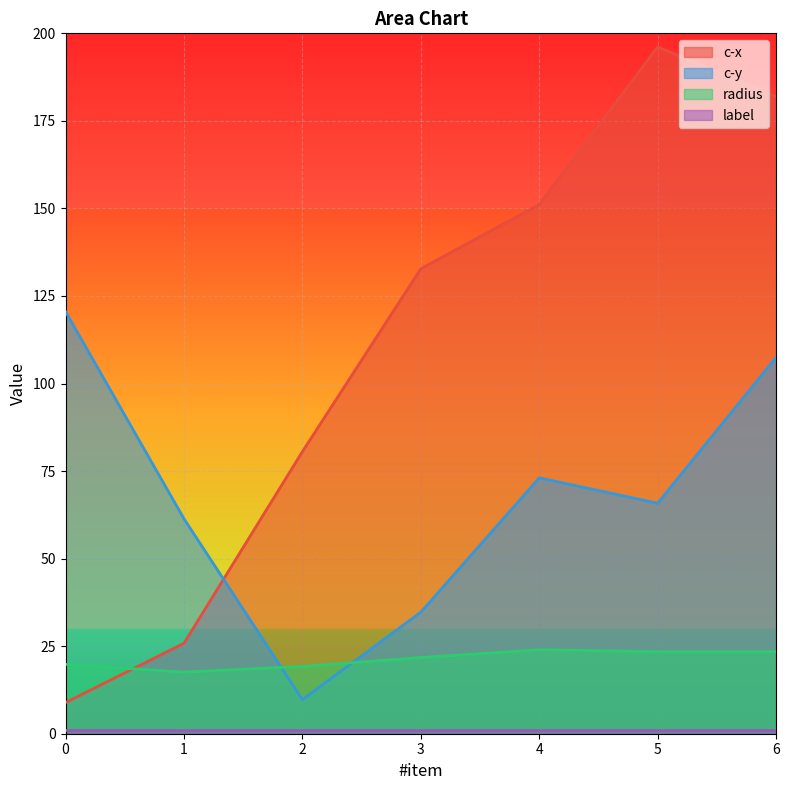

What is the minimum value shown in the chart?

1.0